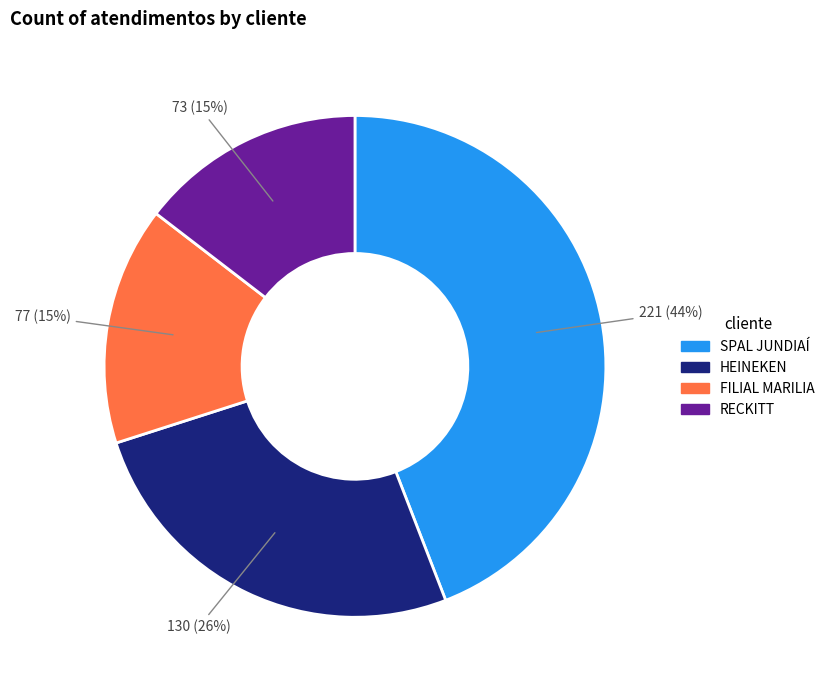

Which slice is the largest?

SPAL JUNDIAÍ